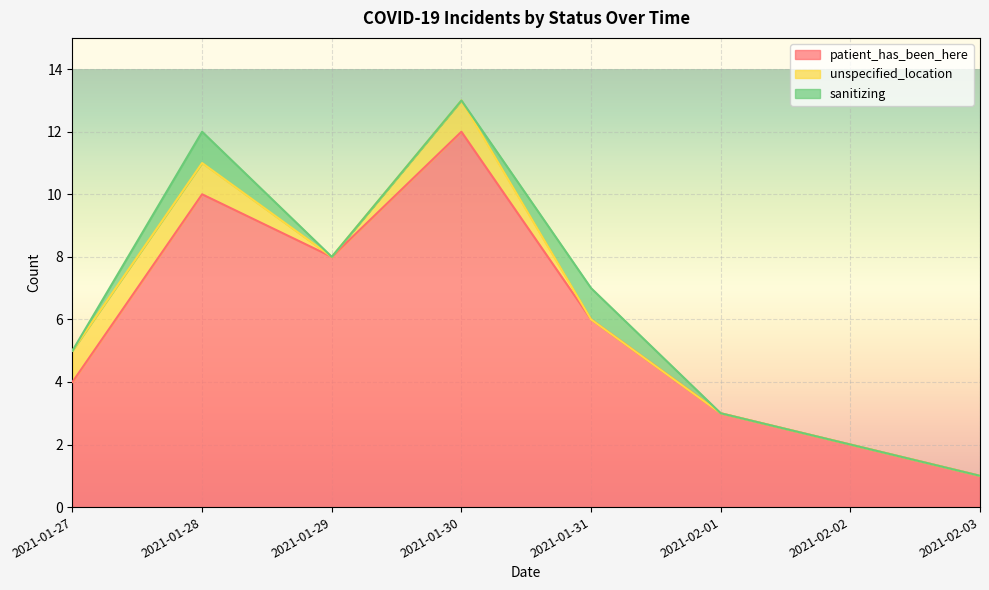

Does the chart display data point markers on the line(s)?

No